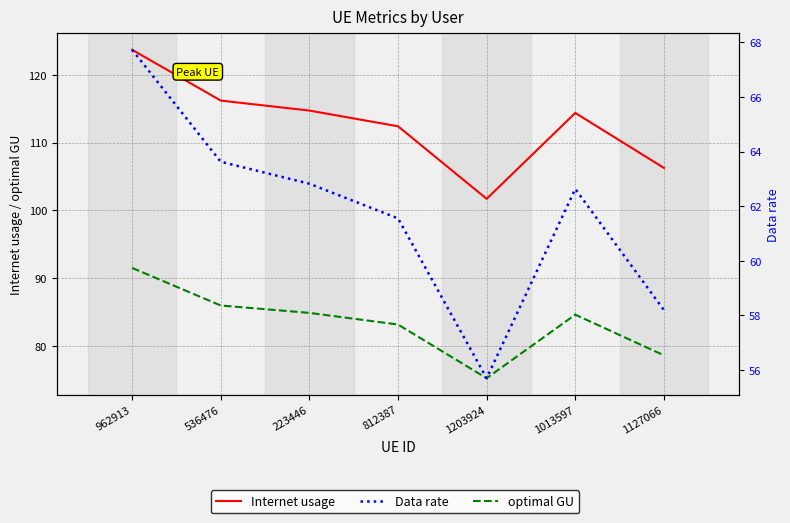

What is the difference between the maximum and minimum values in the optimal GU series?

16.3